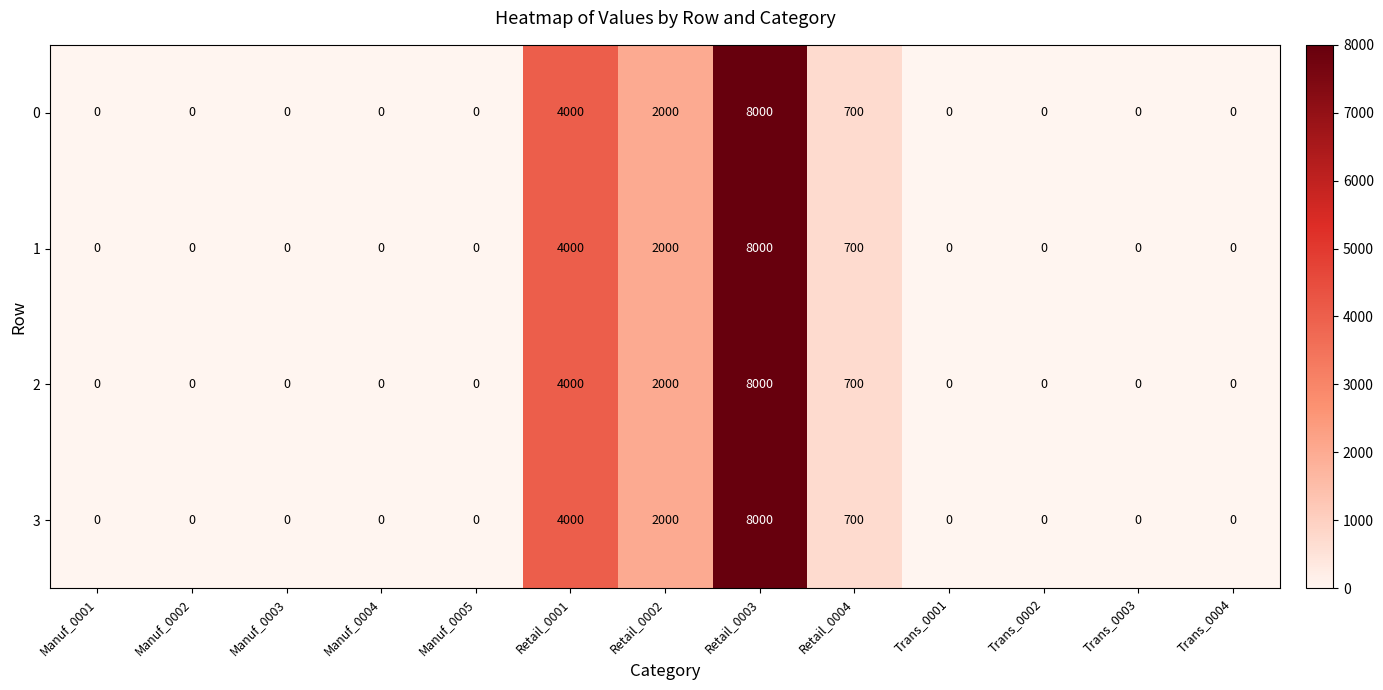

Is it true that 3 equals 0 at Trans_0002?

True